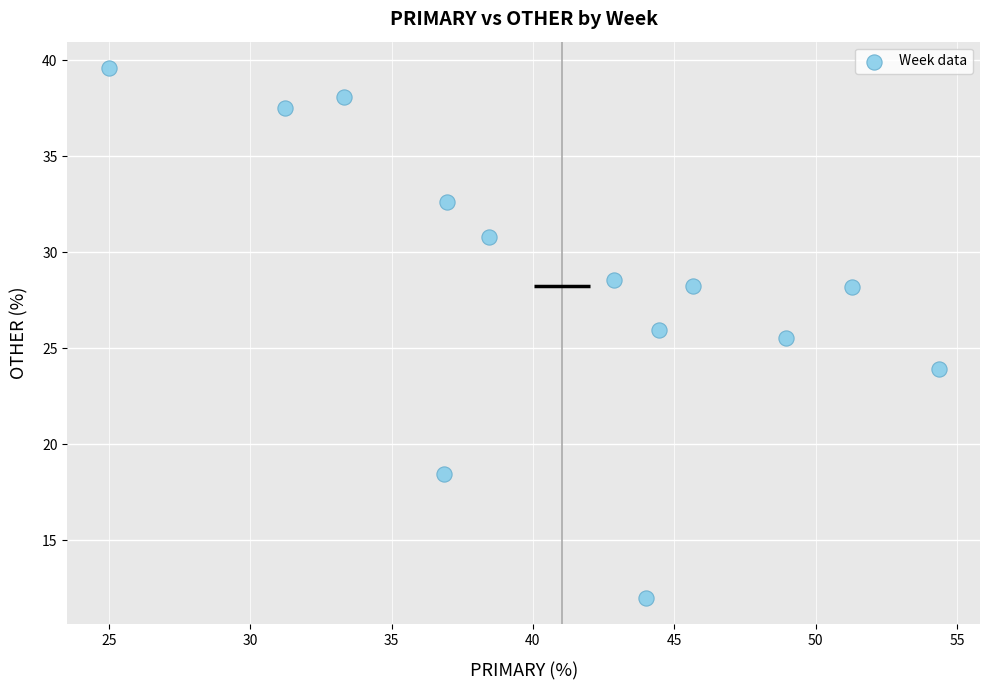

What Y value in the scatter plot is closest to 25?

25.5